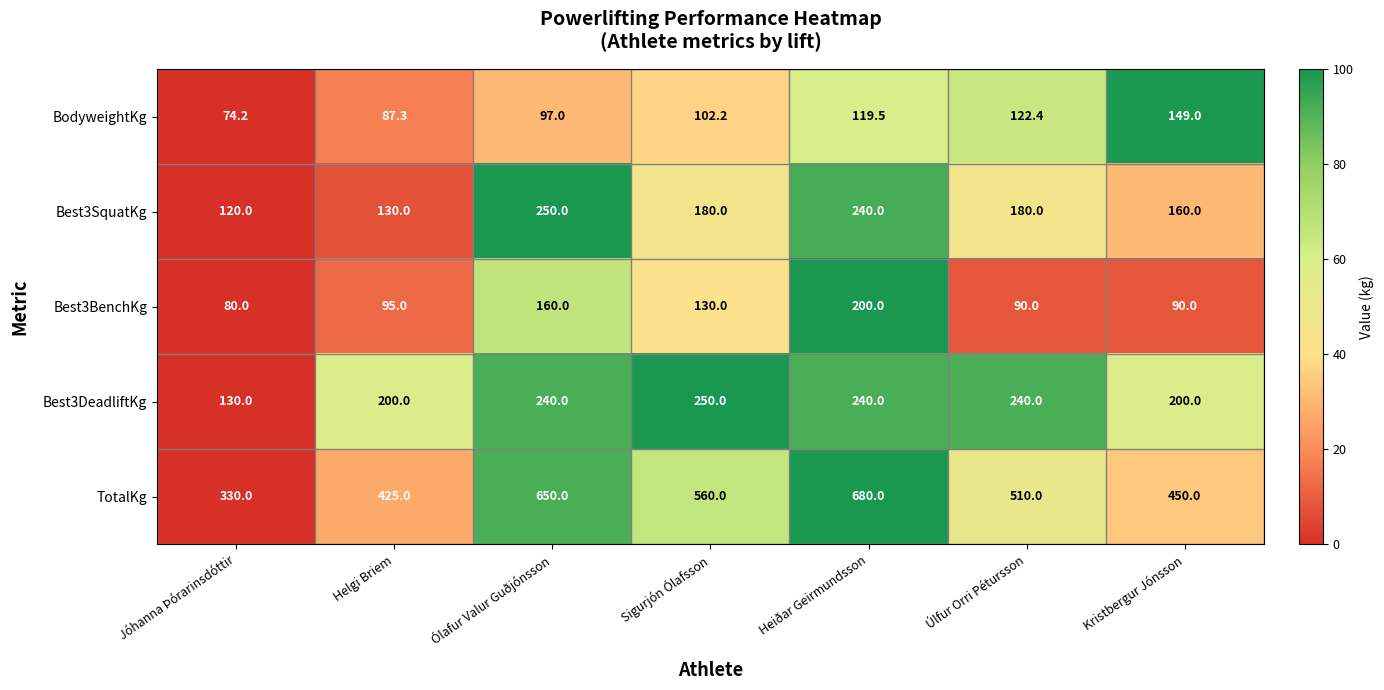

What is the approximate value of Best3SquatKg at Ólafur Valur Guðjónsson?

250.0